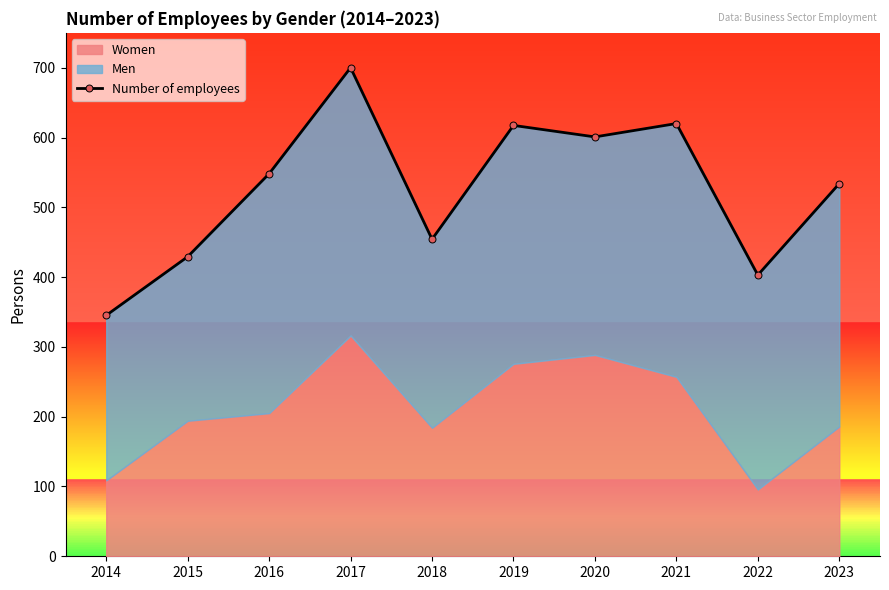

What is the greatest value displayed?

700.1